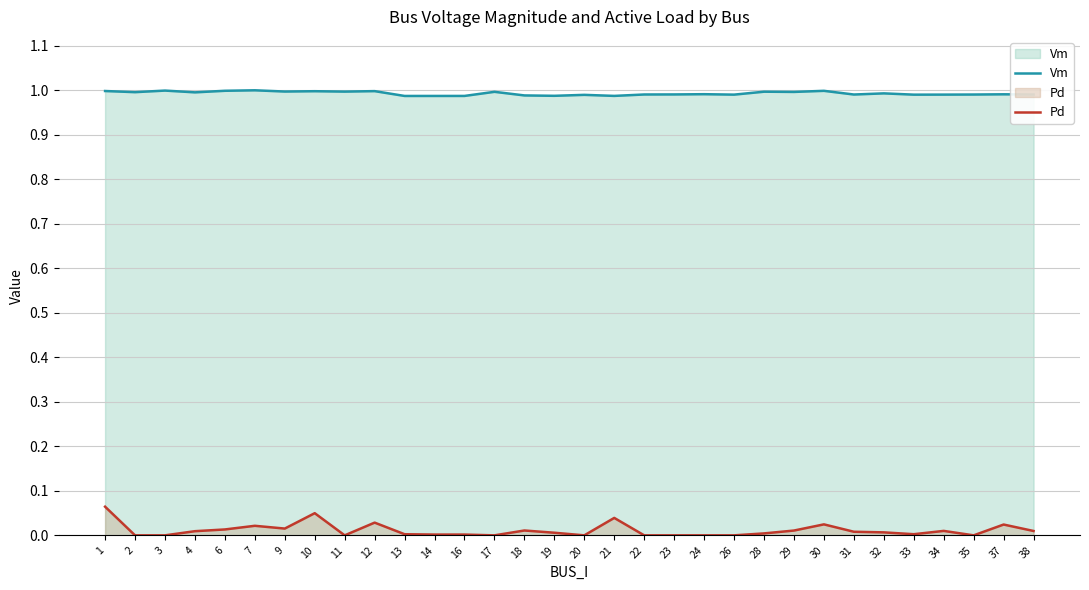

Which has a higher value, 6 or 7?

7